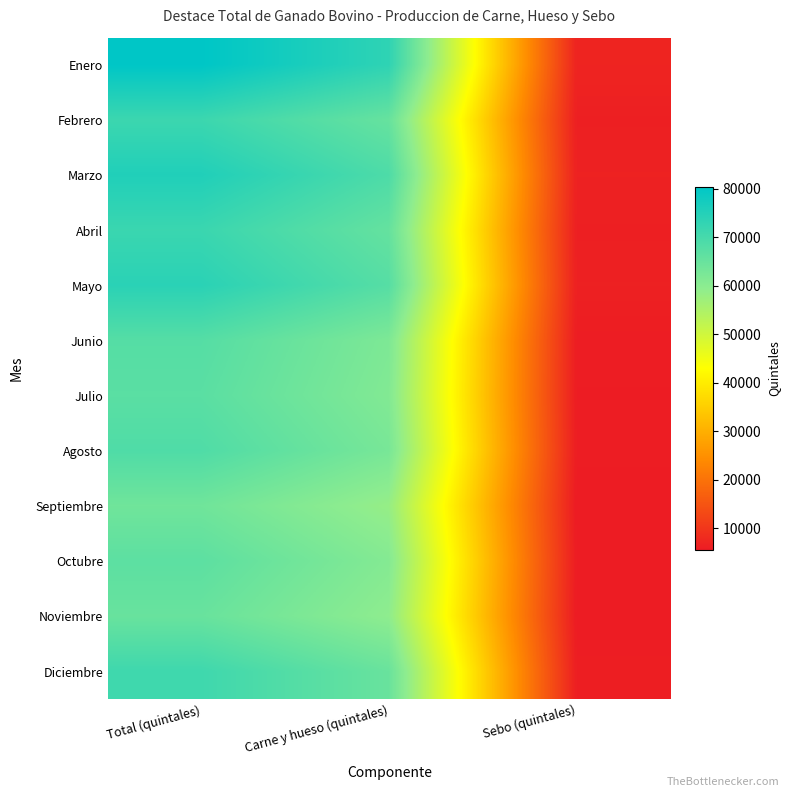

Which series has the largest range (max minus min)?

Enero